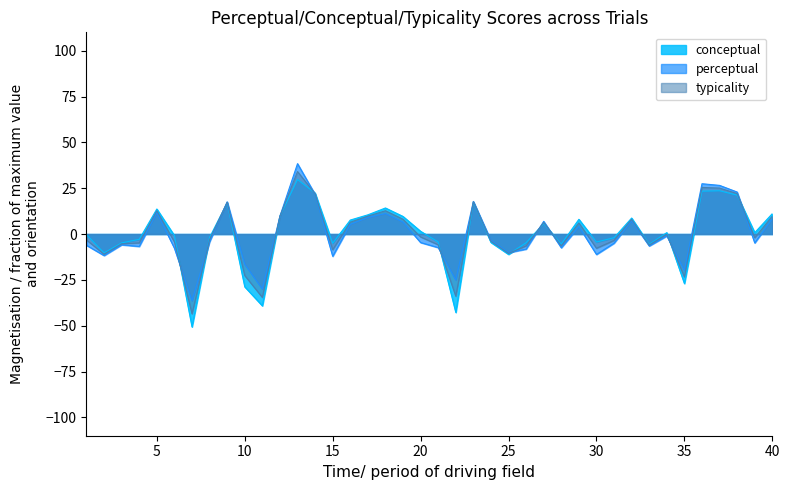

Count the number of categories in the chart.

40